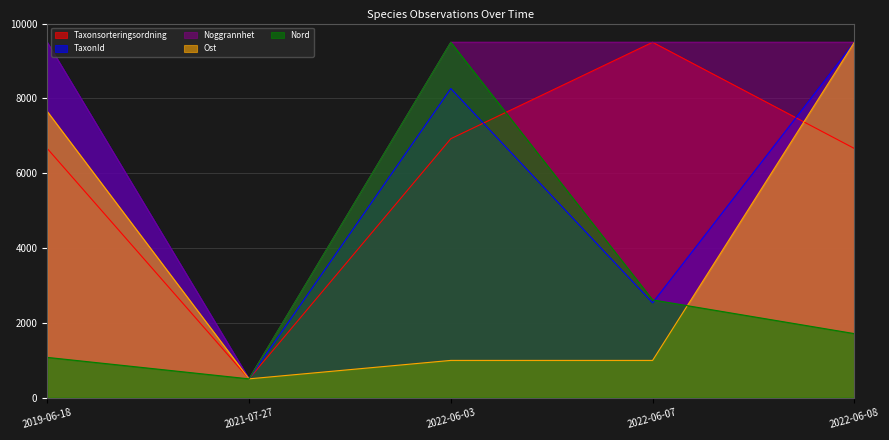

Which series has the widest spread of values?

Taxonsorteringsordning